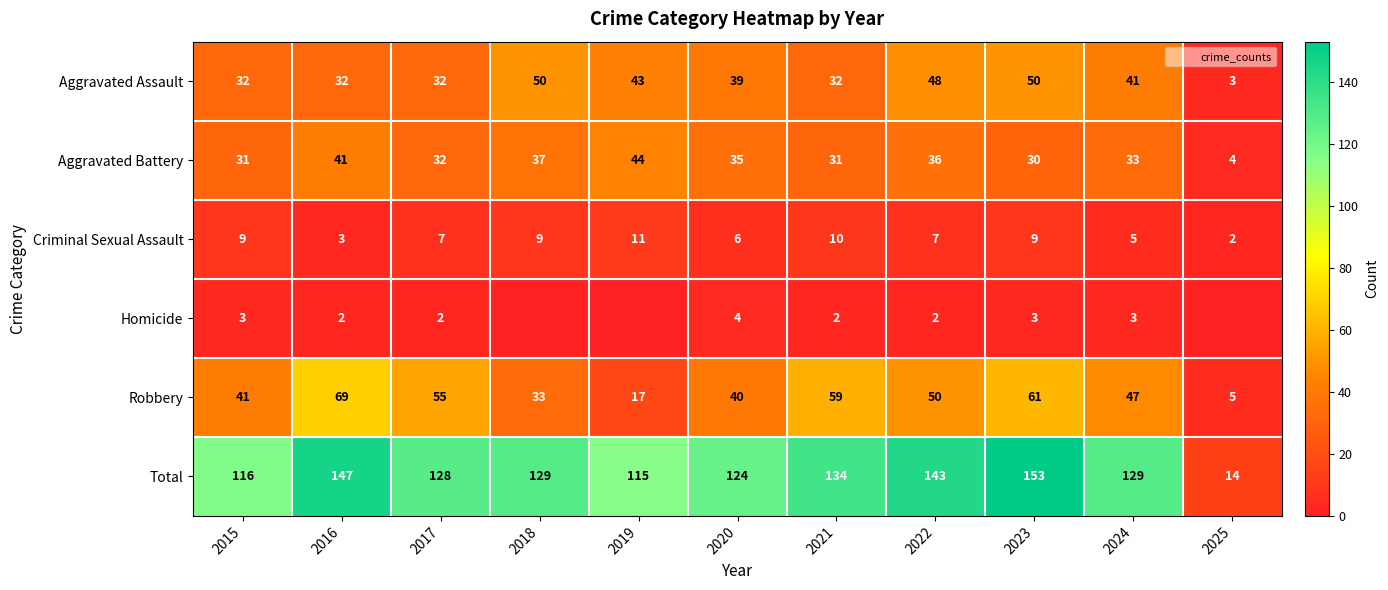

Which series has the largest range (max minus min)?

Total